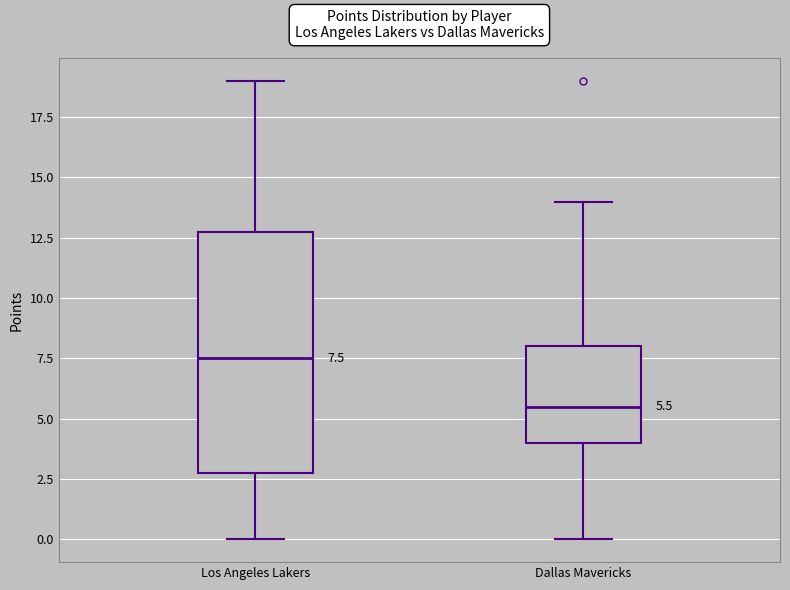

Which box's median line is the lowest?

Dallas Mavericks